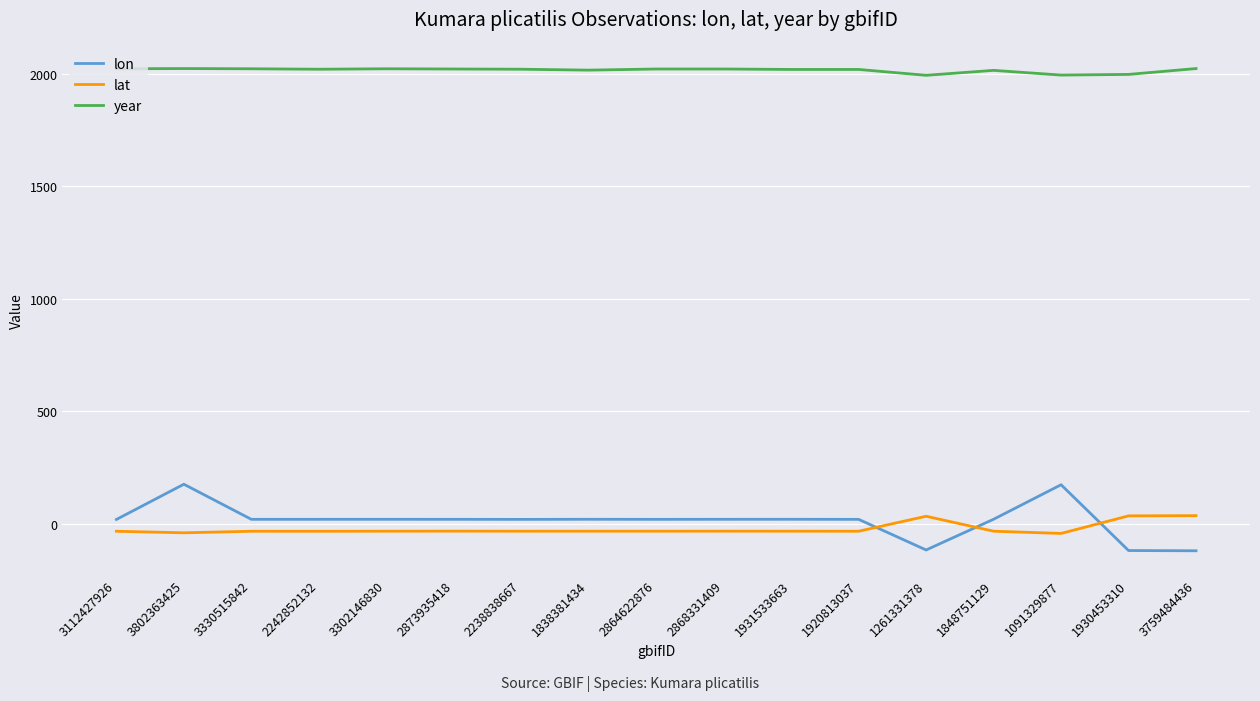

How many values in lat are above zero?

3